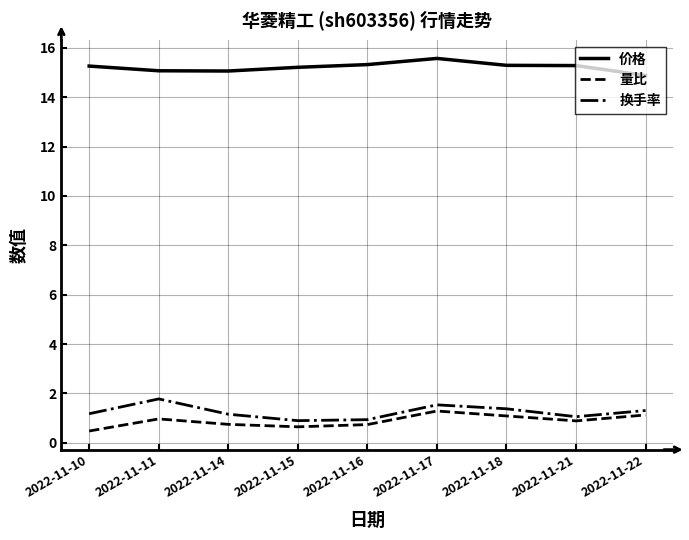

True or false: 量比 and 价格 intersect in this chart.

False